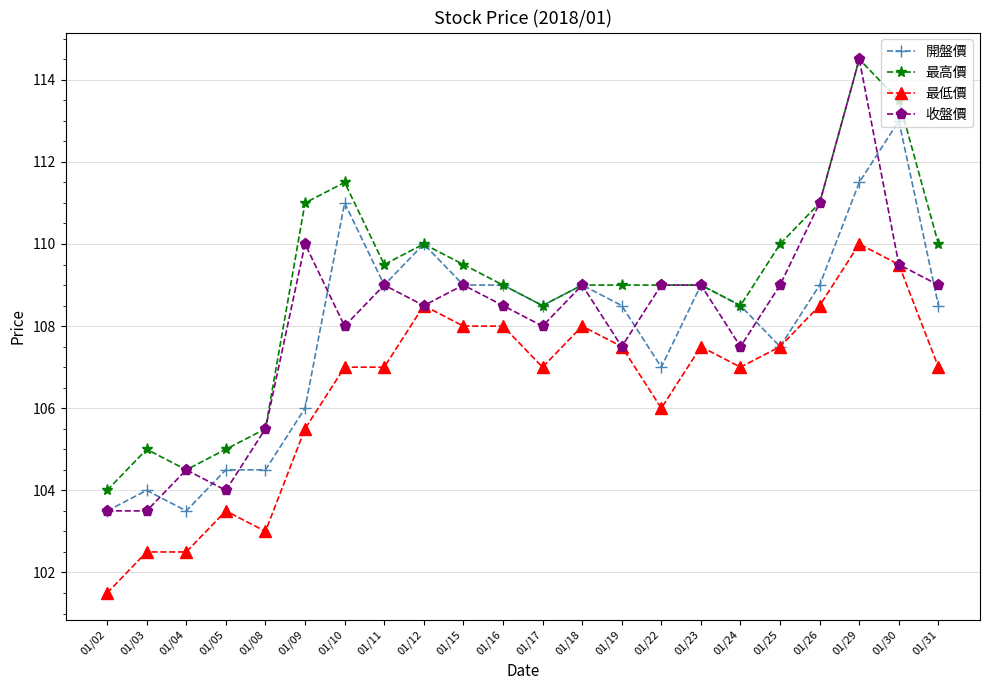

True or false: 最高價 and 最低價 intersect in this chart.

False